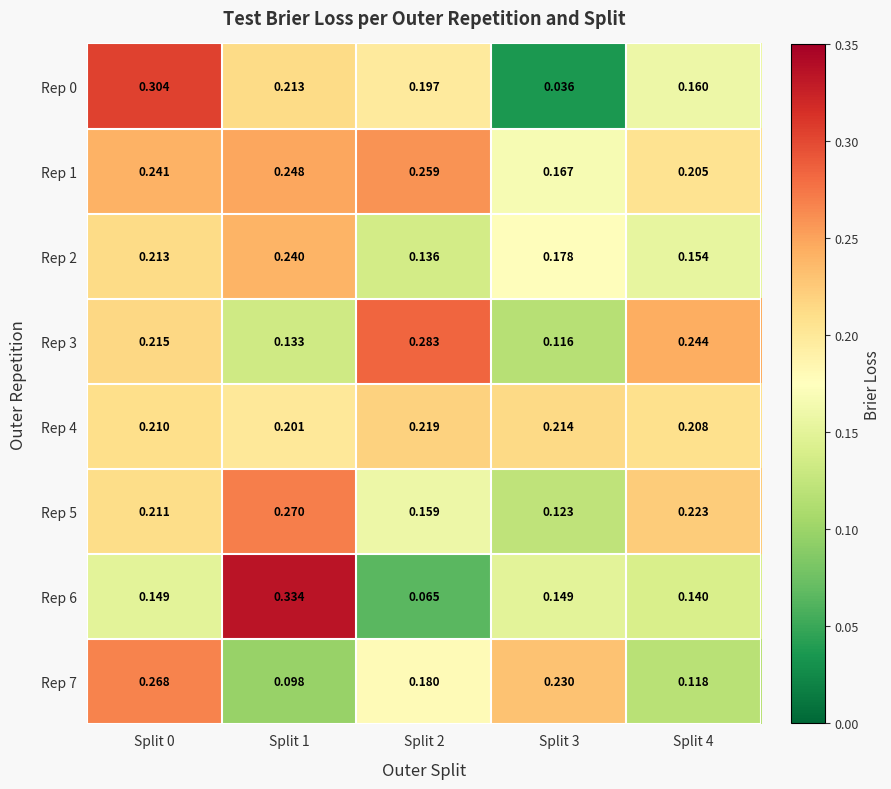

At how many categories does at least one series exceed 0?

5